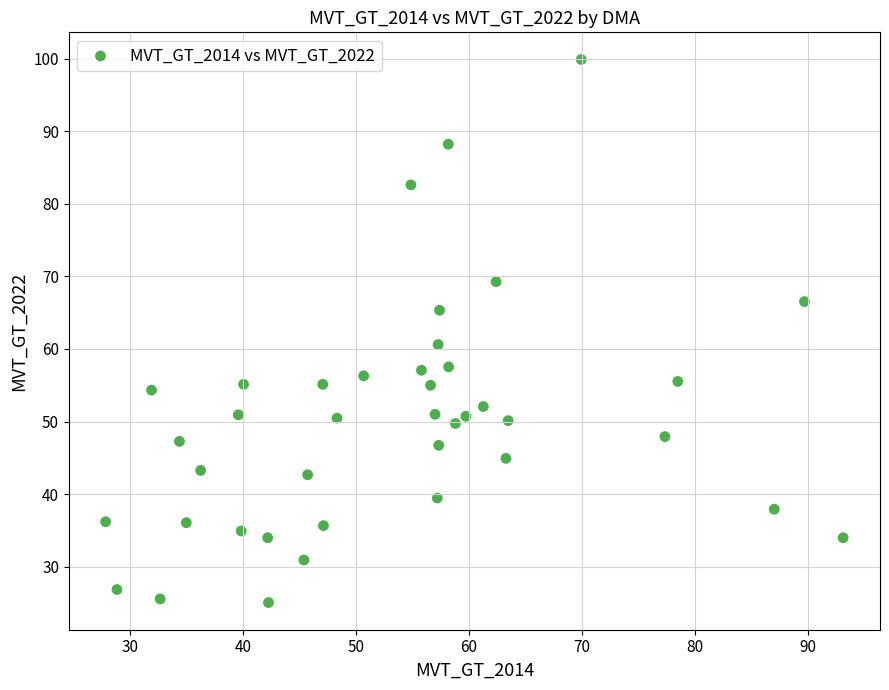

What Y value in the scatter plot is closest to 62?

60.6